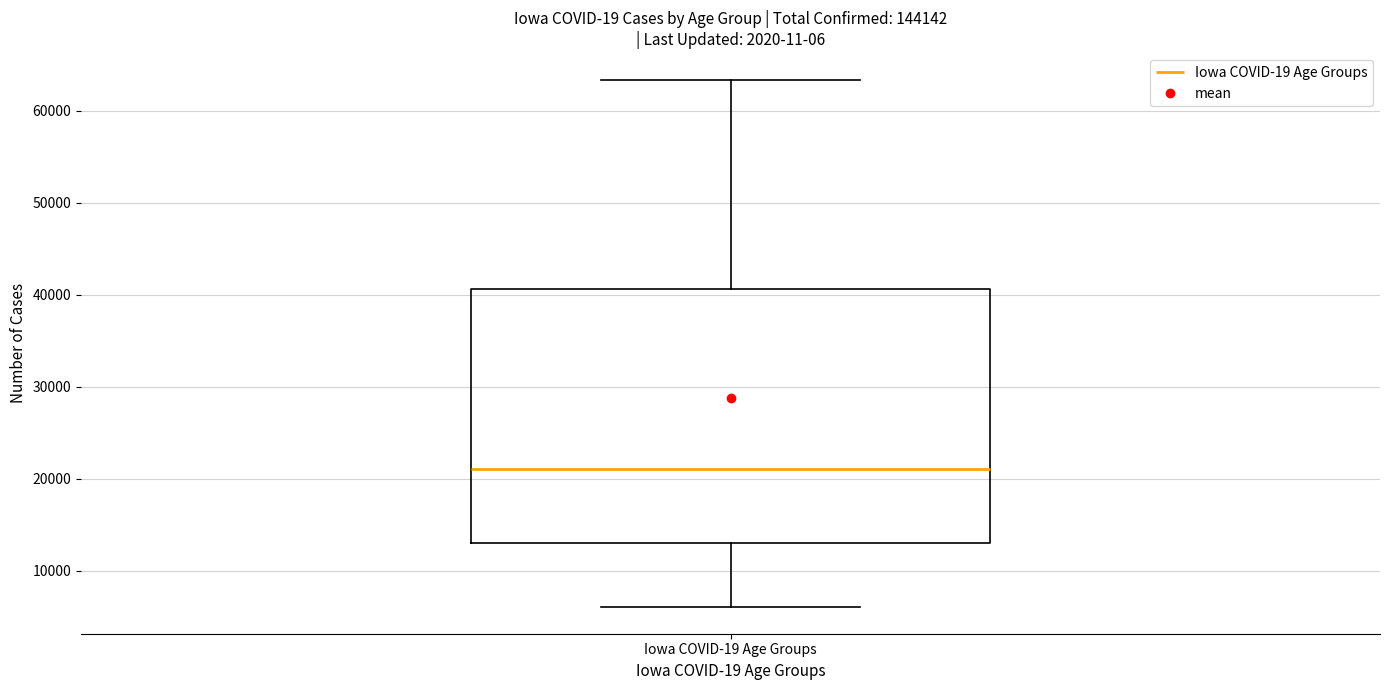

Where is the upper edge of the box for Iowa COVID-19 Age Groups on the y-axis? The values are not printed on the chart, so give them approximately, as read against the axis.

41000